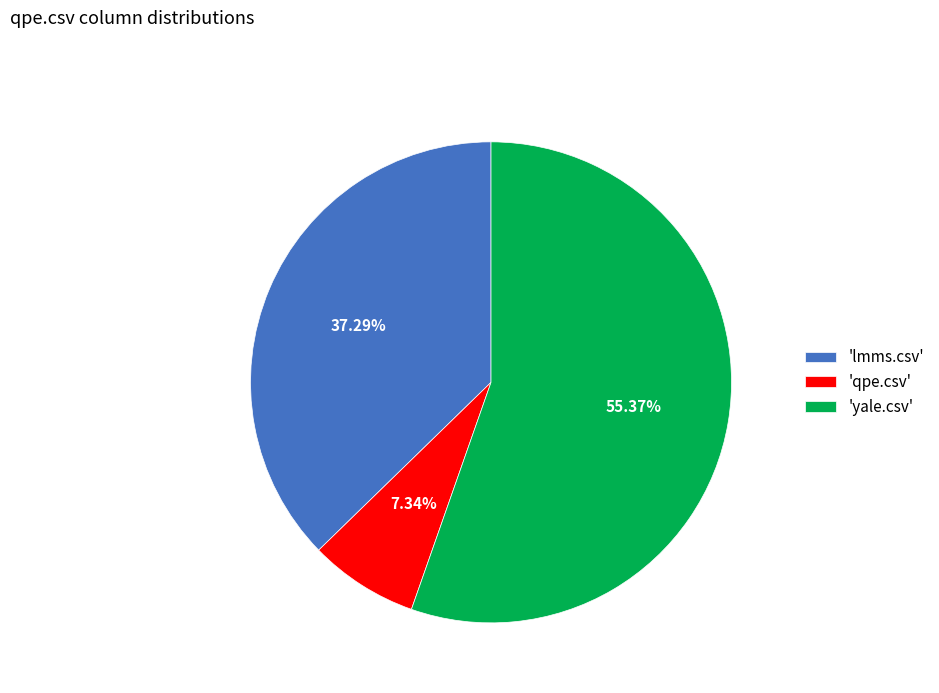

Which slice represents more than half of the pie?

'yale.csv'